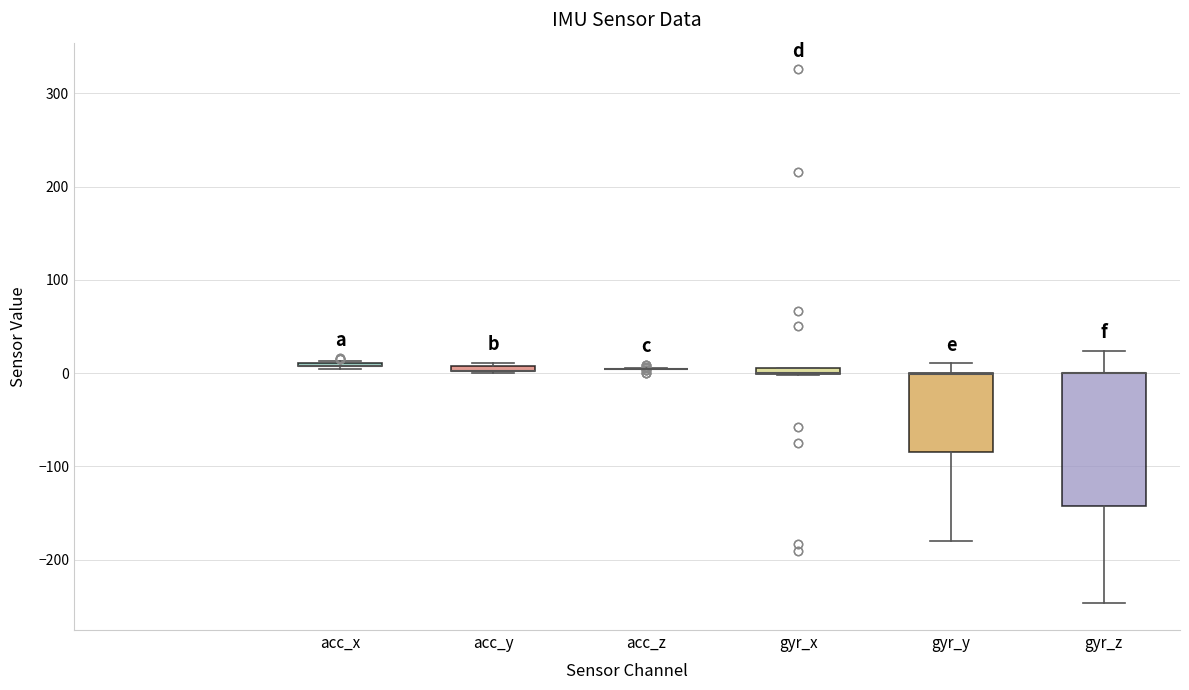

Comparing the boxes themselves (not the whiskers), which one is the tallest?

gyr_z